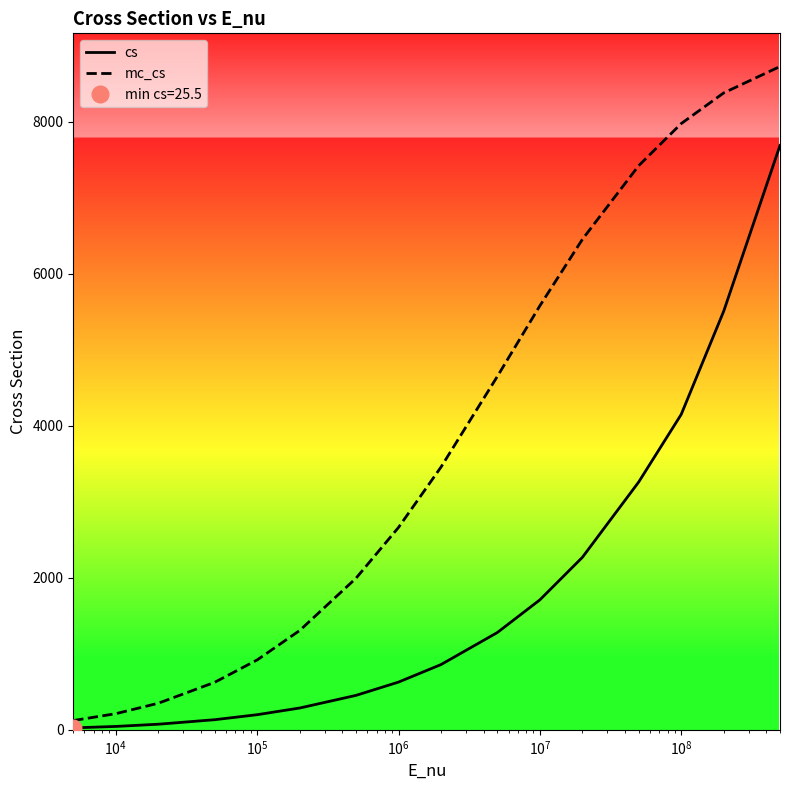

What is the maximum value for mc_cs?

8728.4